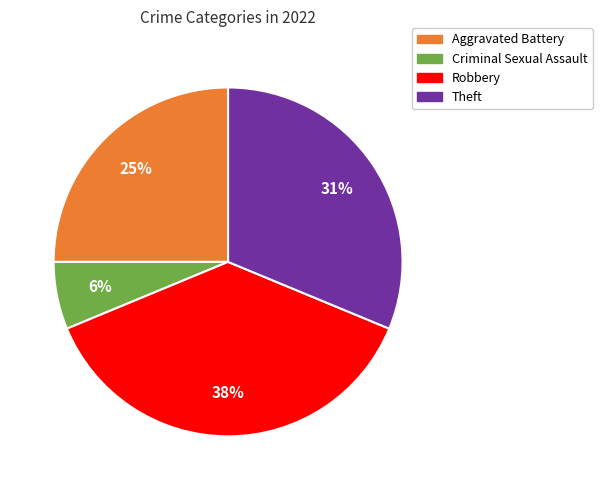

Does Criminal Sexual Assault represent more than half of the total?

No